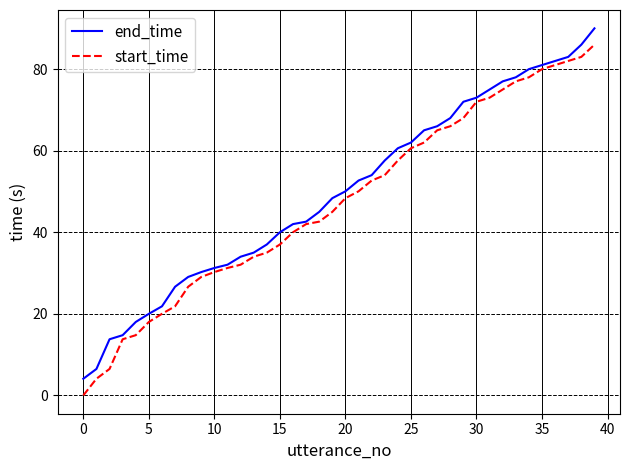

What are all the series names shown in the legend?

end_time, start_time